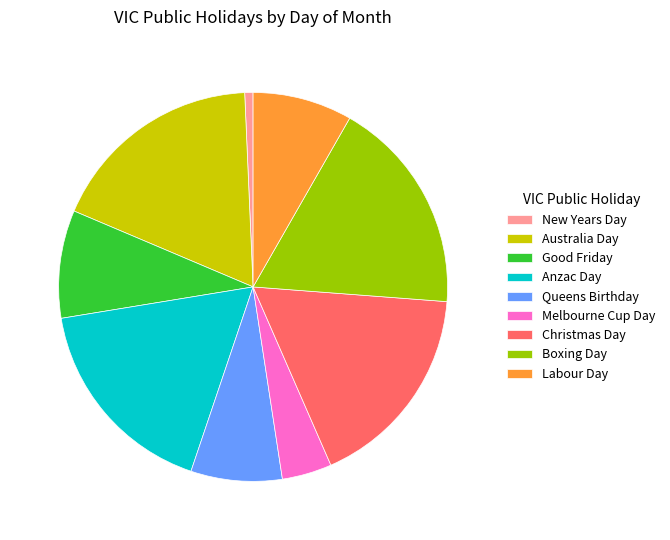

Which slice is the smallest?

New Years Day